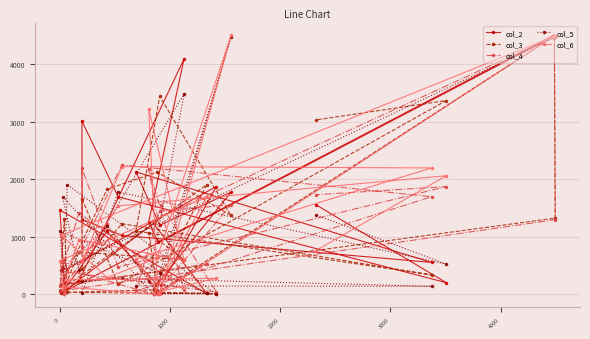

Which series has the largest range (max minus min)?

col_6